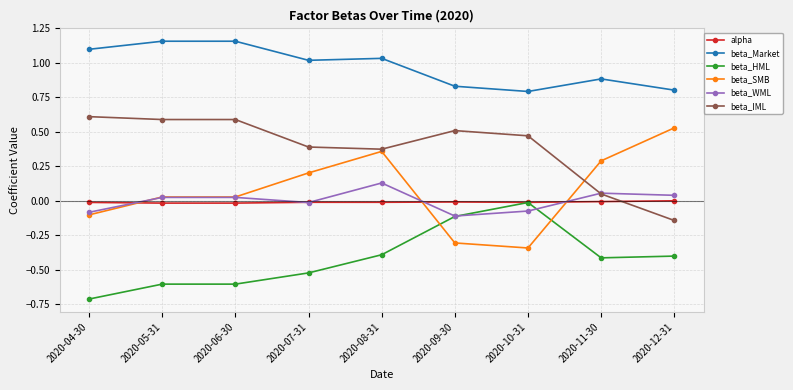

Is it true that beta_HML equals -0.2 at 2020-09-30?

False